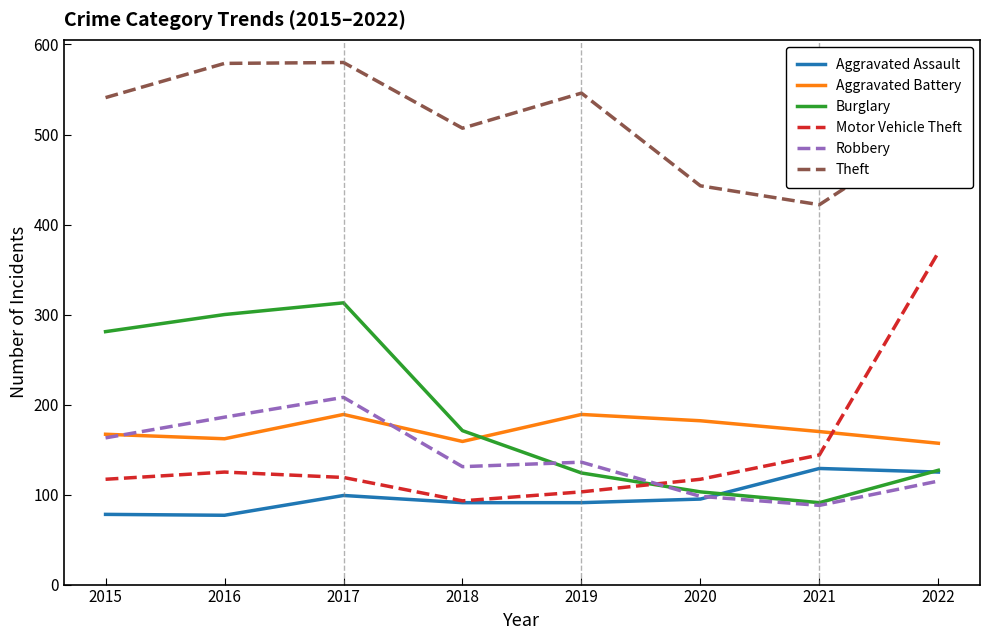

What is the highest value of the Theft series?

580